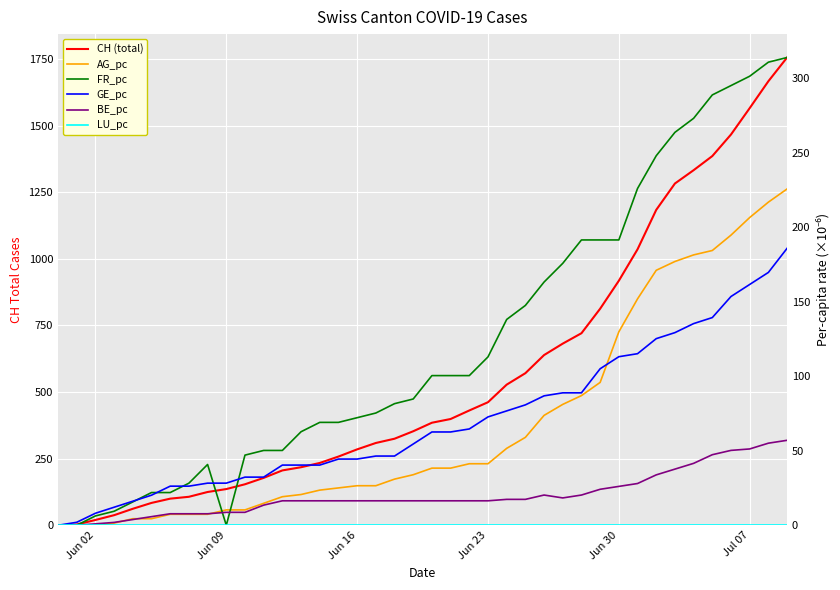

True or false: GE_pc has a value of 16.7 at 14.

False